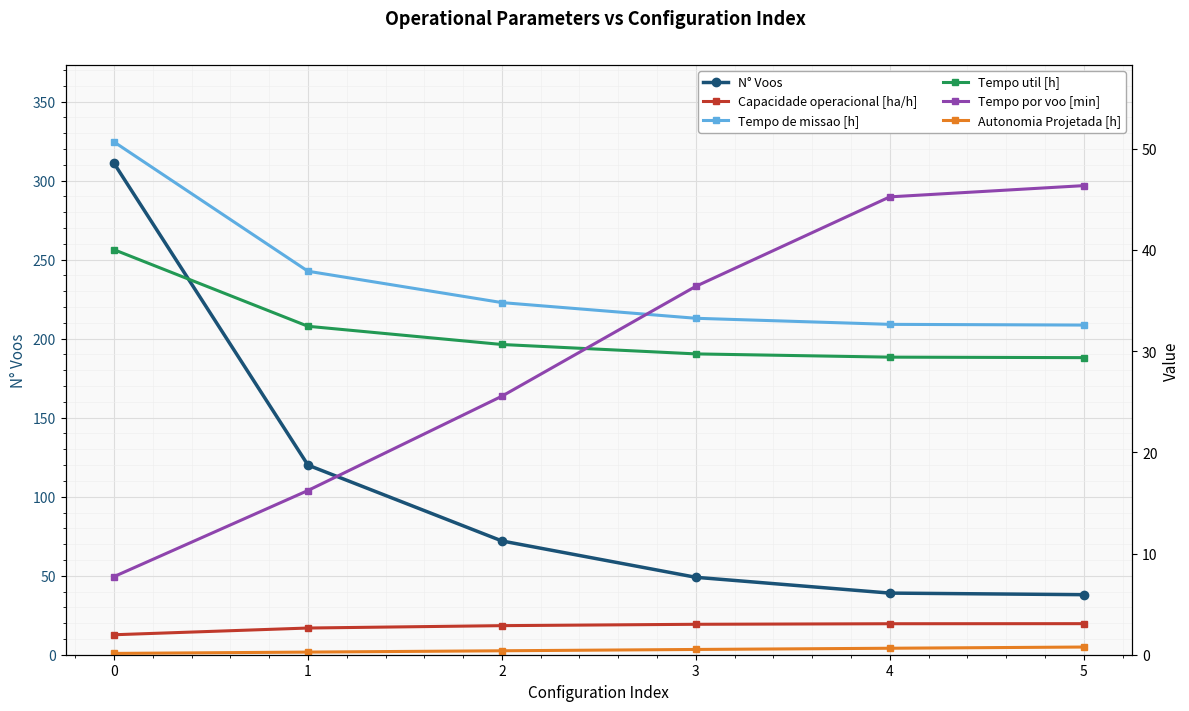

Between 2 and 3, which series saw the biggest shift?

N° Voos